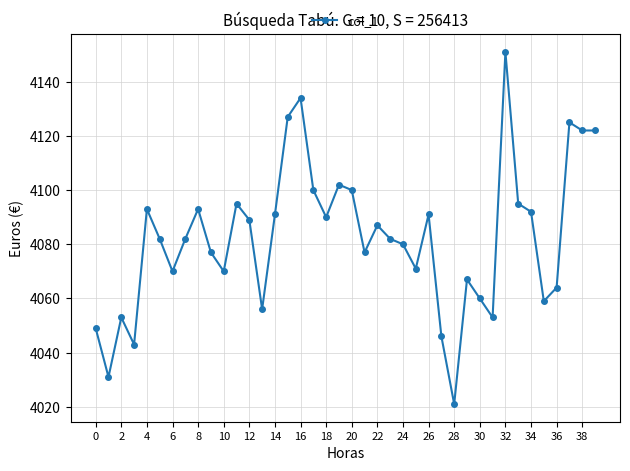

What is the smallest value displayed?

4021